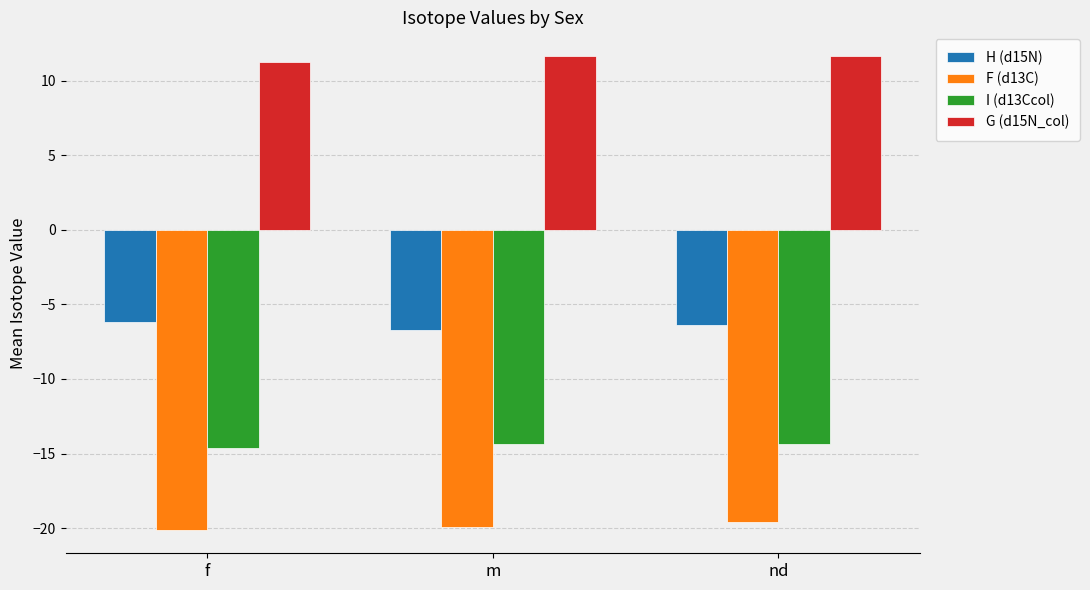

What is the value of the I (d13Ccol) bar at the 2nd from the left?

-14.3